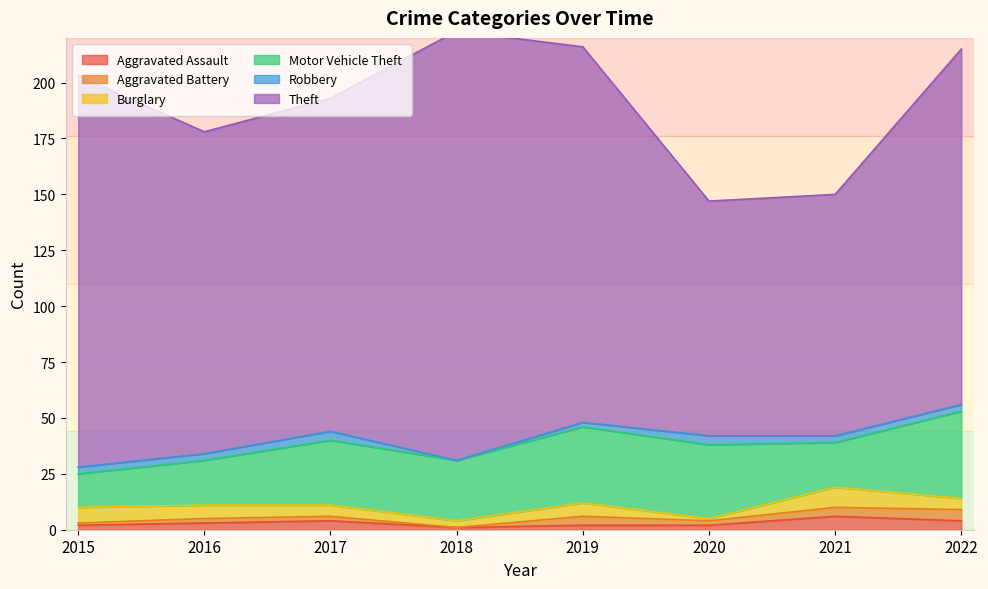

Which has a higher value, 2015 or 2019?

2015